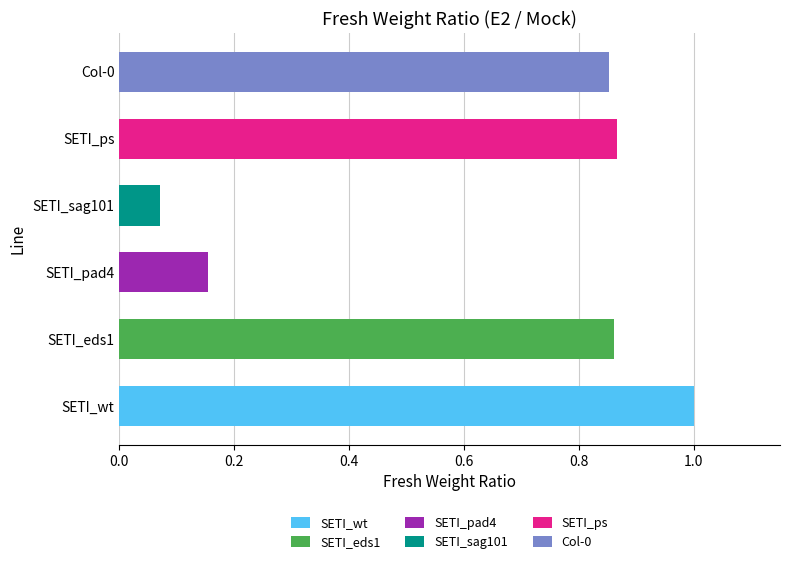

What is the difference between the maximum and minimum values?

0.9